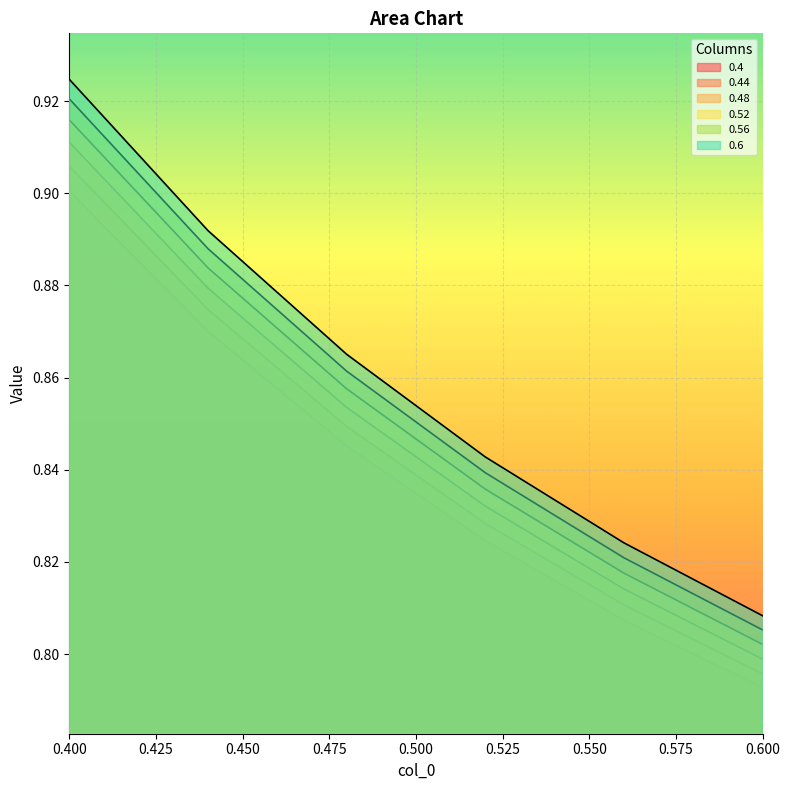

The value of 0.44 at 0.4 is 0.9. True or false?

True